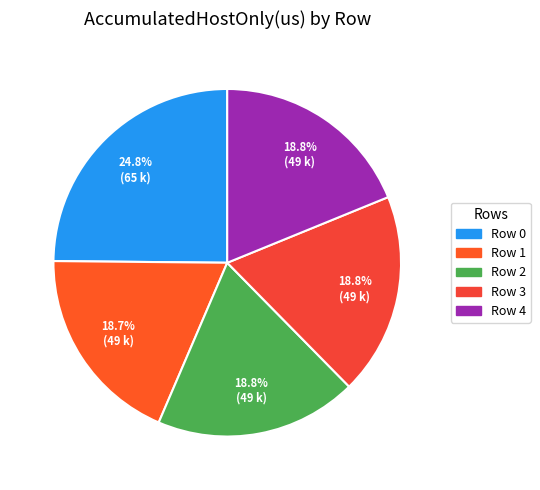

What percentage is the Row 3 slice, to the nearest percent?

19%